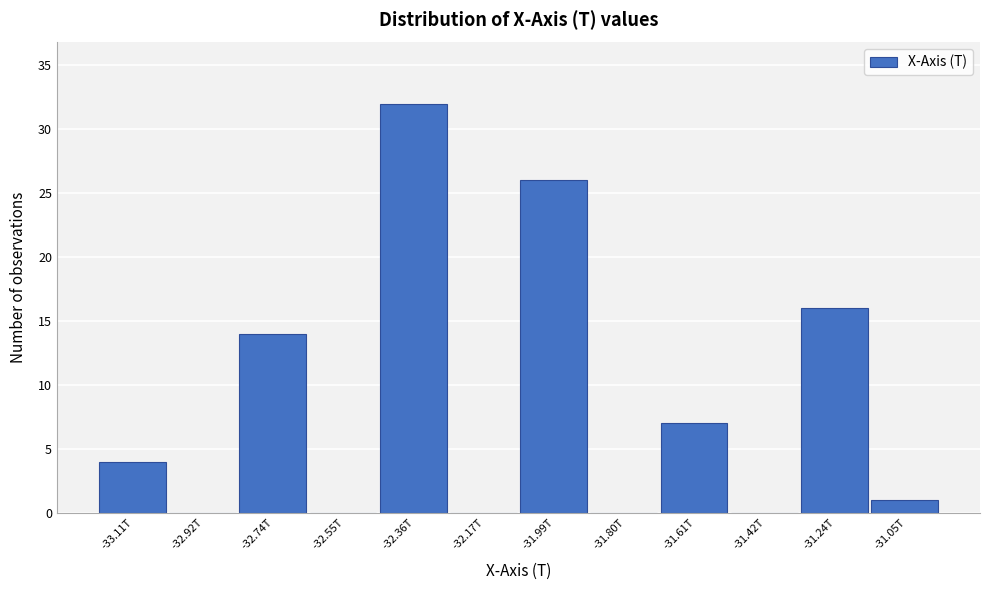

Reading right to left, what are all the values shown in this chart?

-31.05T=1	-31.24T=16	-31.42T=0	-31.61T=7	-31.80T=0	-31.99T=26	-32.17T=0	-32.36T=32	-32.55T=0	-32.74T=14	-32.92T=0	-33.11T=4